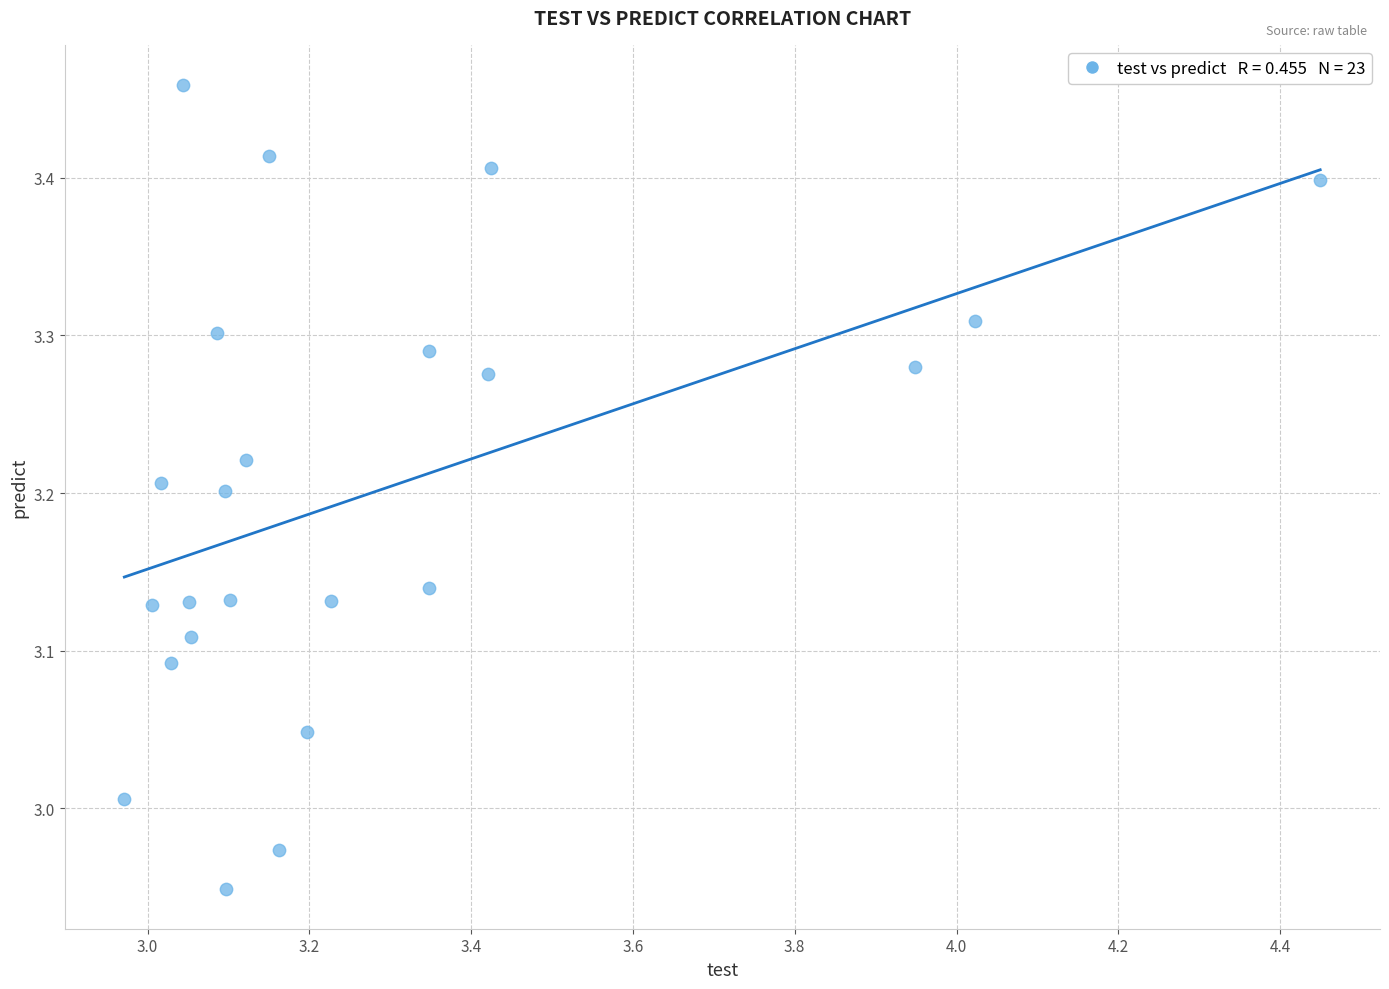

What is the range of Y values (max minus min)?

0.5